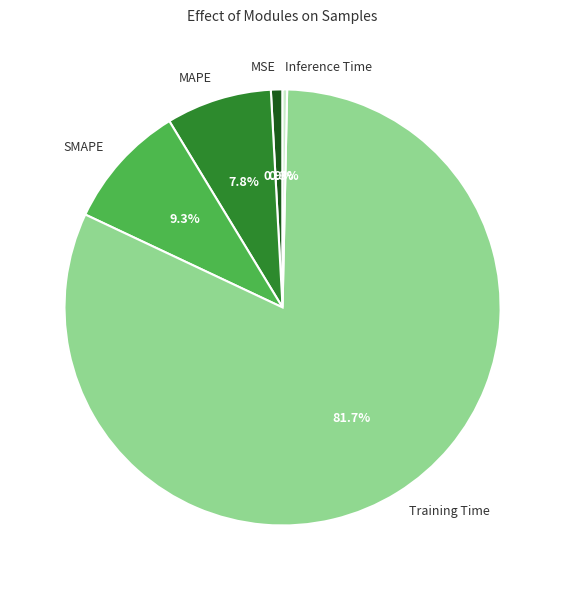

To the nearest percent, what is the difference between the largest and smallest slice percentages?

81%